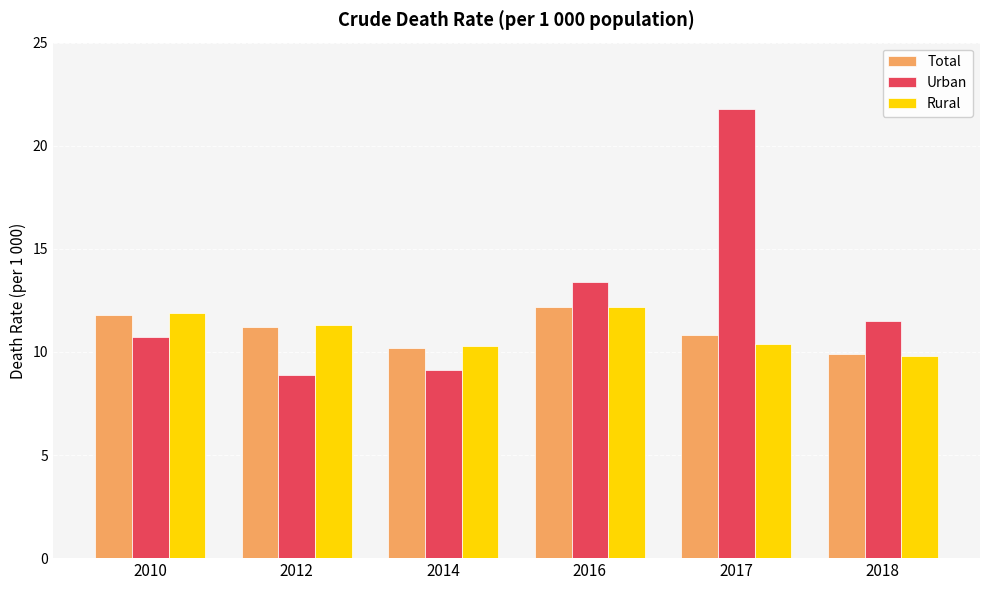

What is the total value across all series at 2018?

31.2